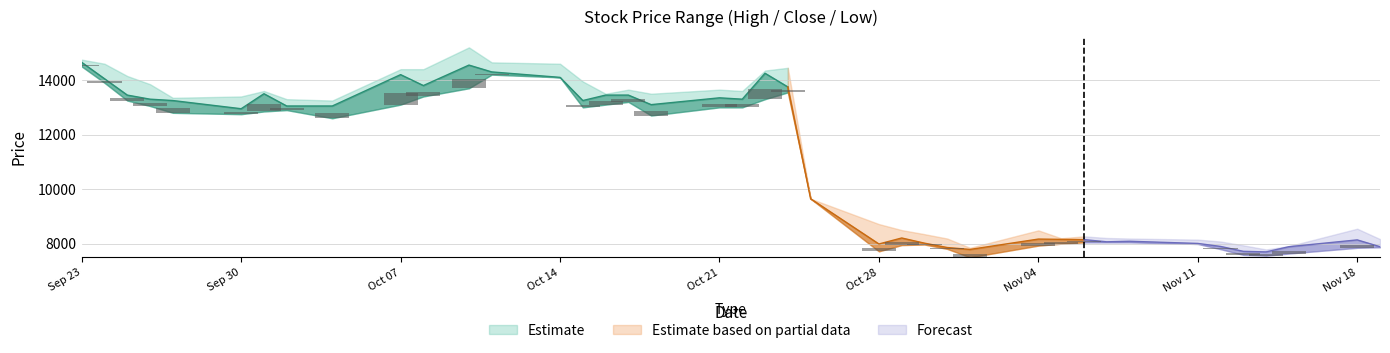

How many bars are there in each group?

3